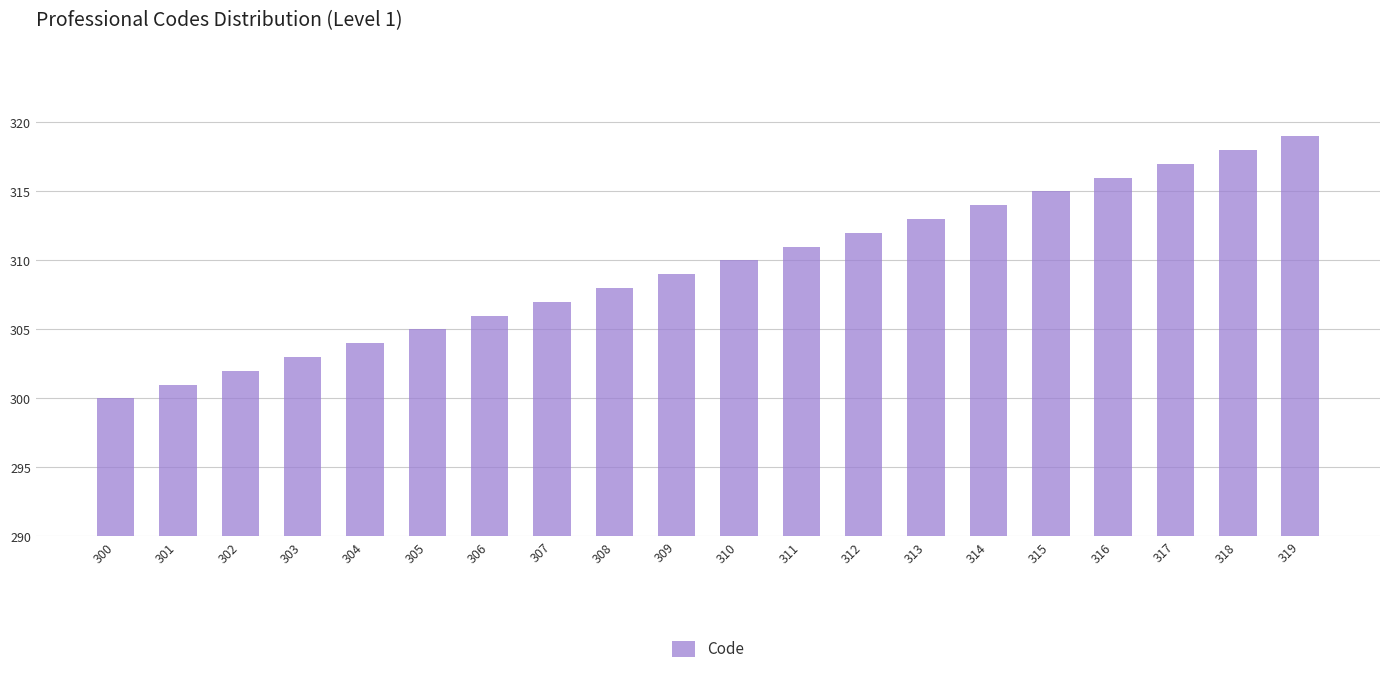

Reading left to right, what are all the values shown in this chart?

300	301	302	303	304	305	306	307	308	309	310	311	312	313	314	315	316	317	318	319